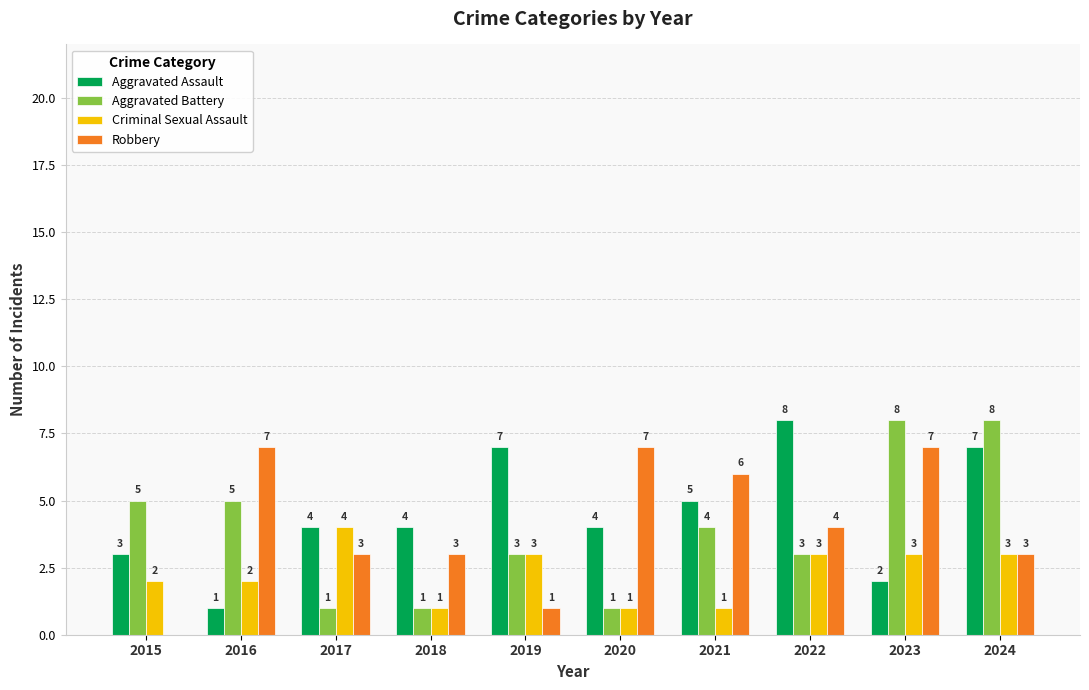

What is the sum of the Robbery values at 2018 and 2017?

6